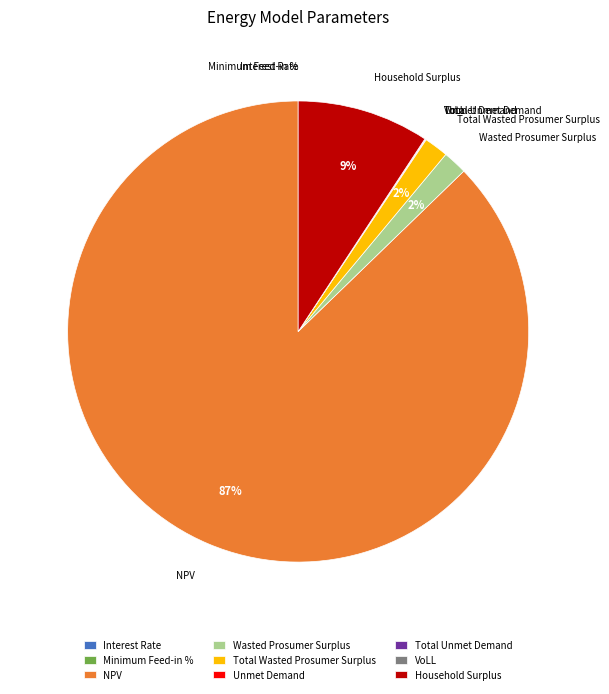

To the nearest percent, what is the difference between the largest and smallest slice percentages?

87%